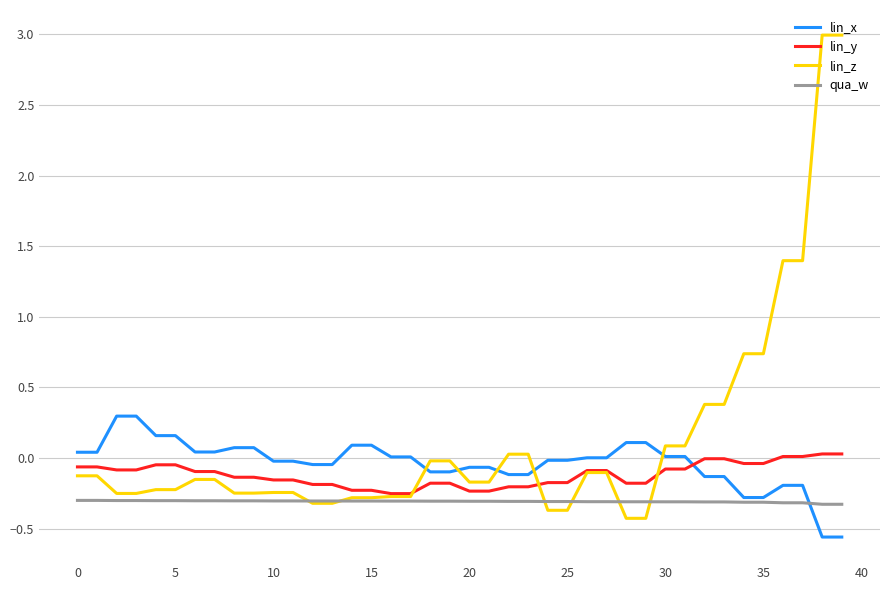

Which series has the largest total across all categories?

lin_z